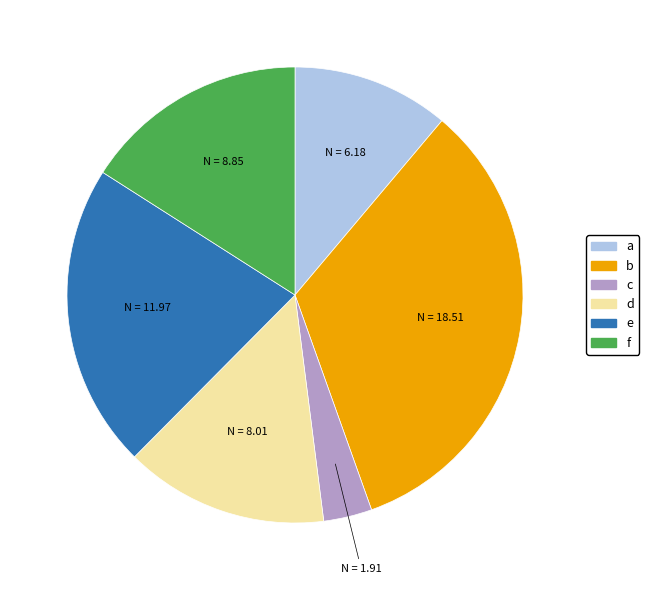

Rank the categories by value from lowest to highest.

c, a, d, f, e, b